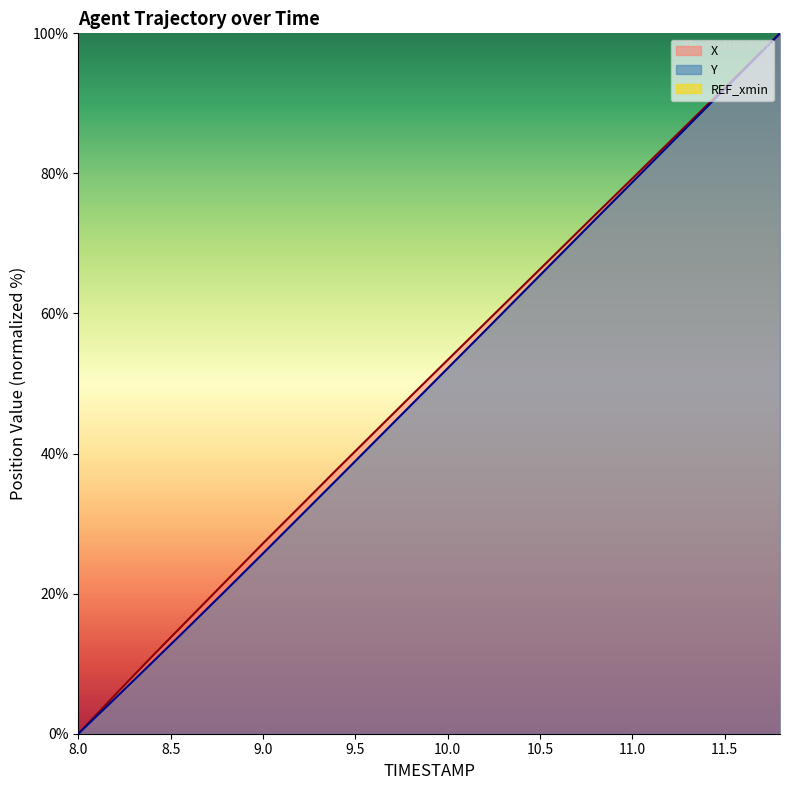

True or false: X has a value of 0.0 at 8.0.

True